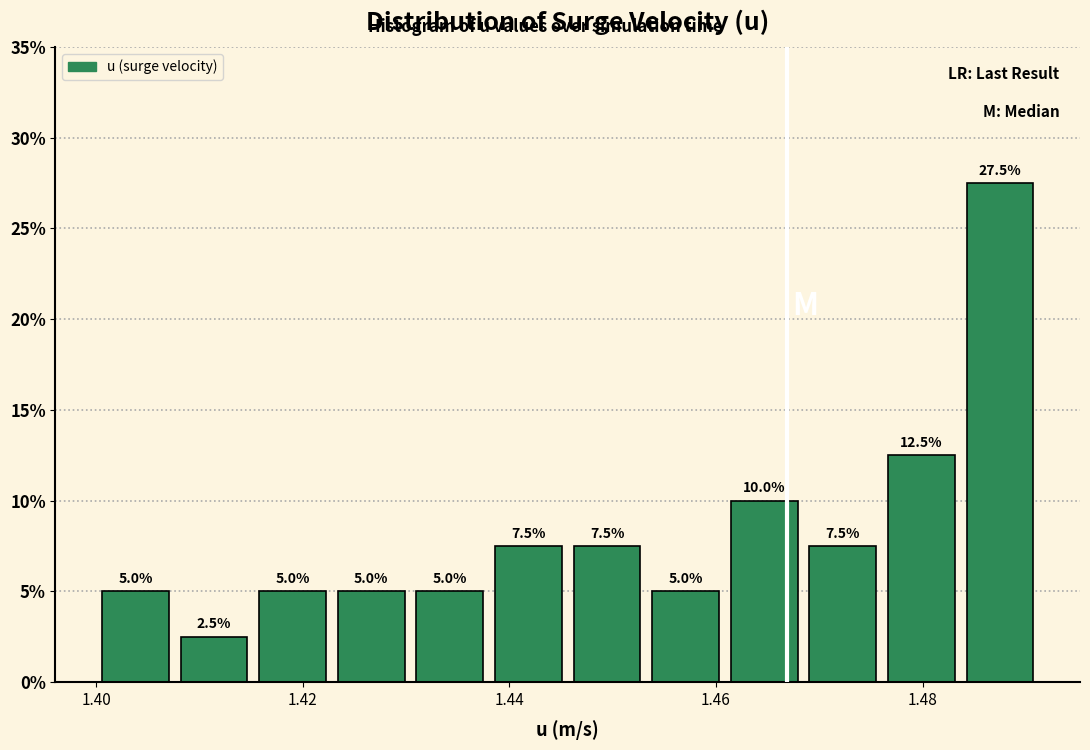

Read against the x-axis, roughly where is the centre of the tallest bar?

1.488